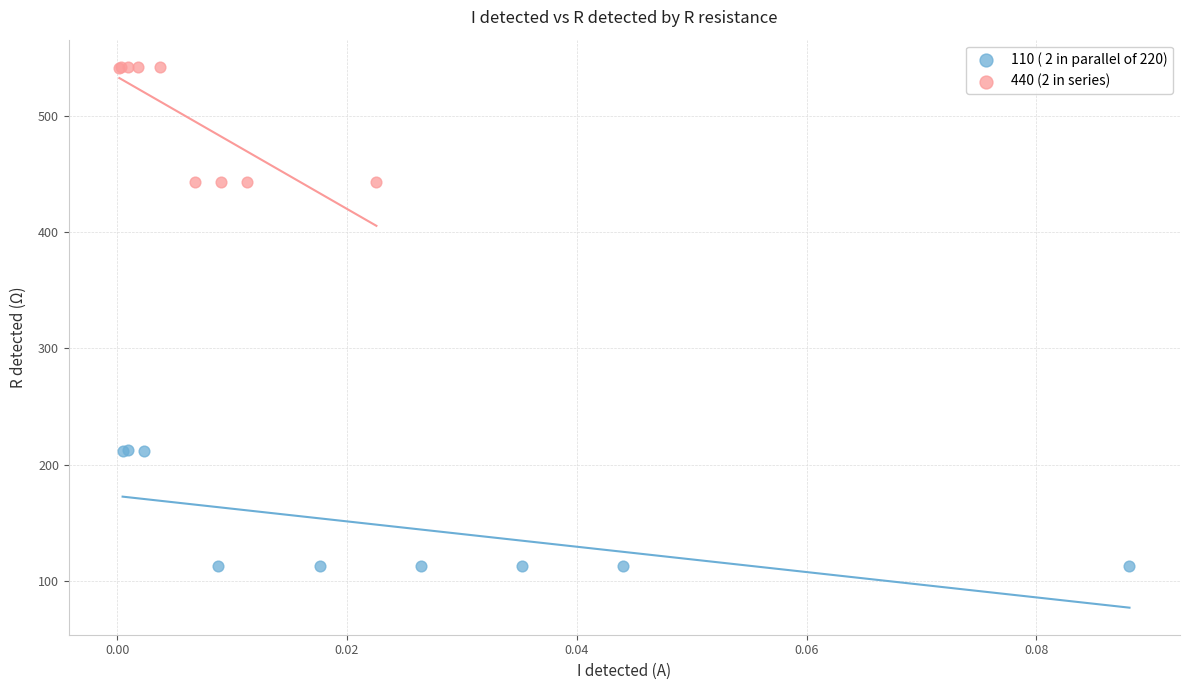

Which series contains the highest Y value?

440 (2 in series)